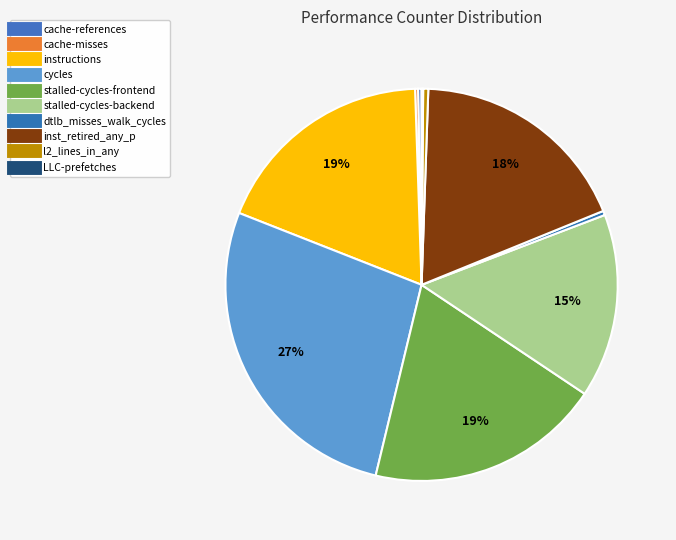

What is the change in value from stalled-cycles-backend to LLC-prefetches?

-34144844462